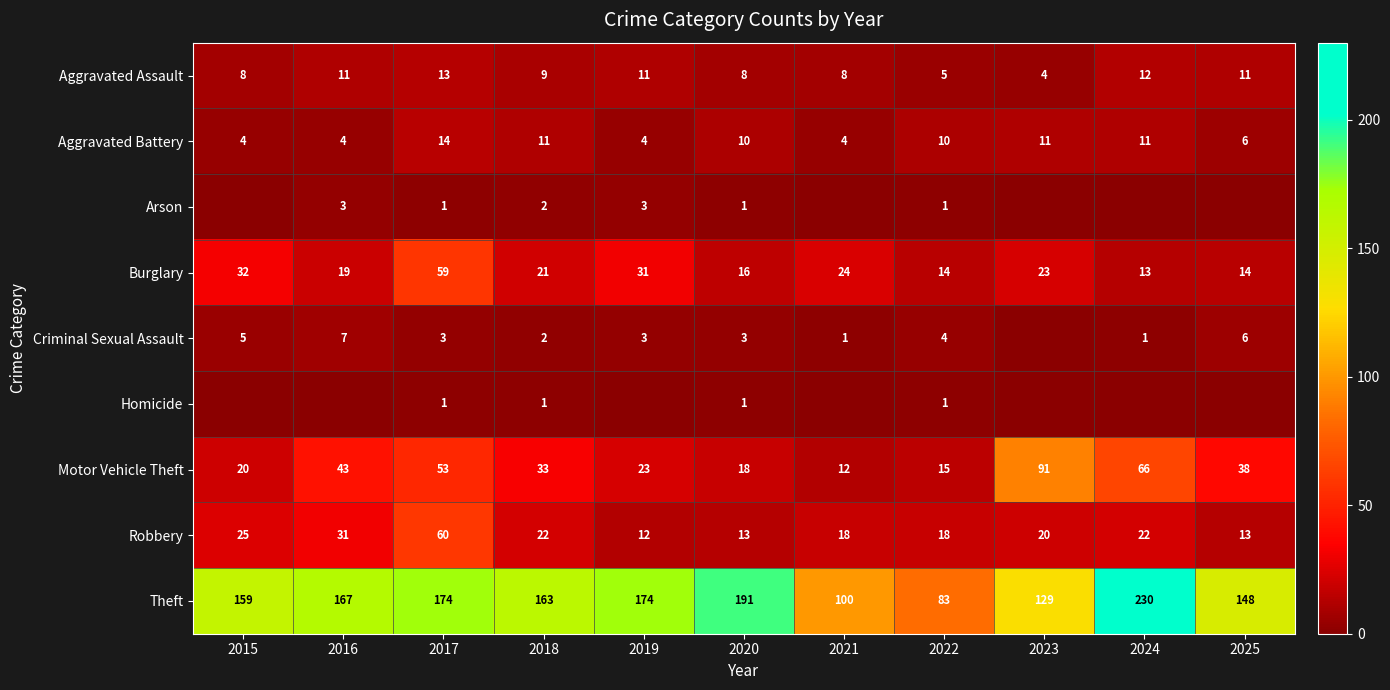

The value of Criminal Sexual Assault at 2025 is 9. True or false?

False